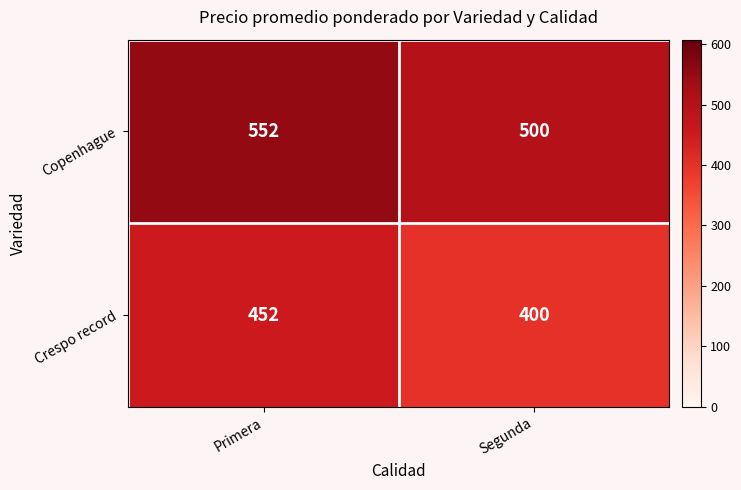

Is it true that Crespo record equals 770 at Primera?

False